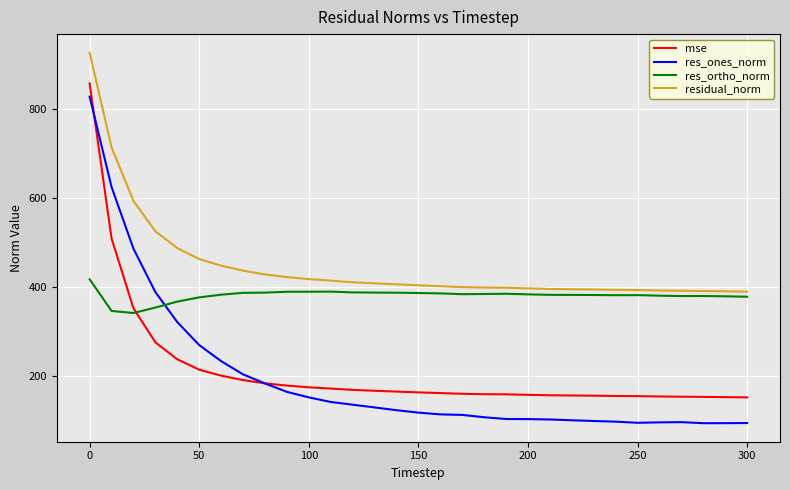

What is the maximum value for mse?

856.6